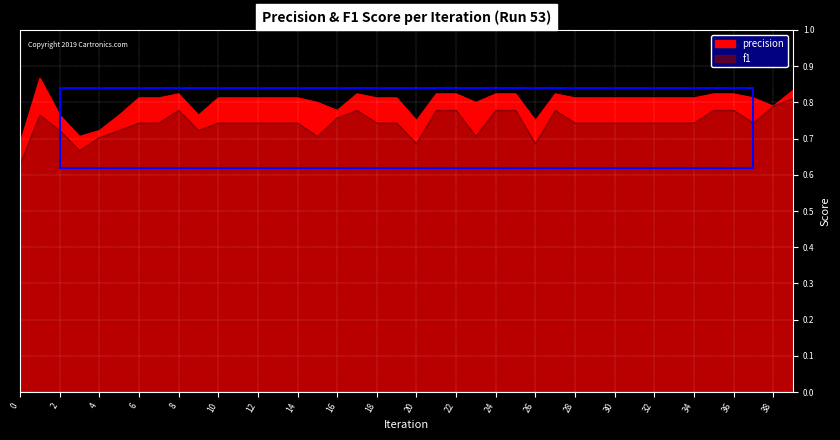

True or false: precision and f1 intersect in this chart.

False